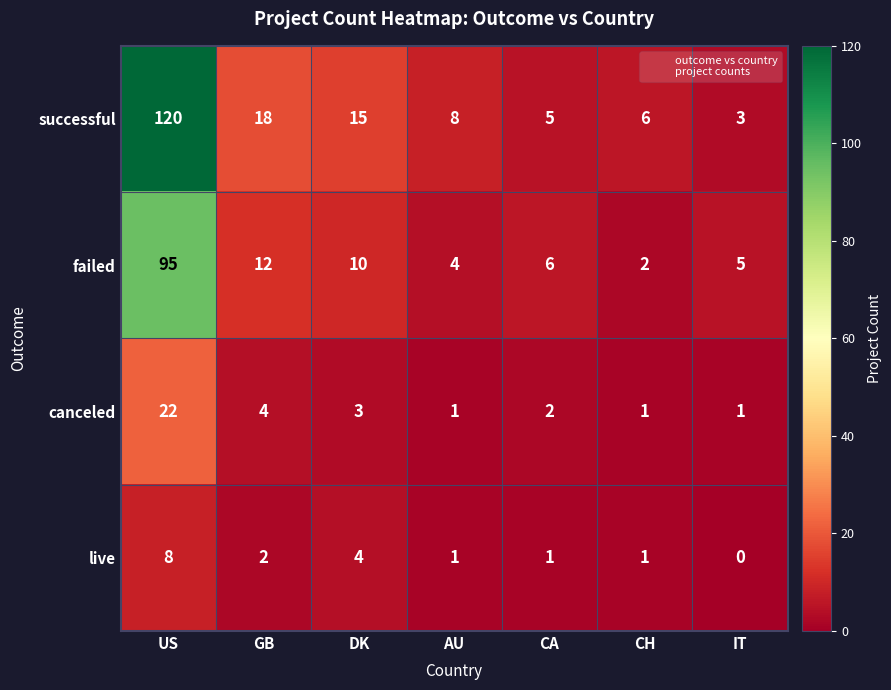

Reading left to right, extract all data points from this chart.

successful: US=120	GB=18	DK=15	AU=8	CA=5	CH=6	IT=3
failed: US=95	GB=12	DK=10	AU=4	CA=6	CH=2	IT=5
canceled: US=22	GB=4	DK=3	AU=1	CA=2	CH=1	IT=1
live: US=8	GB=2	DK=4	AU=1	CA=1	CH=1	IT=0